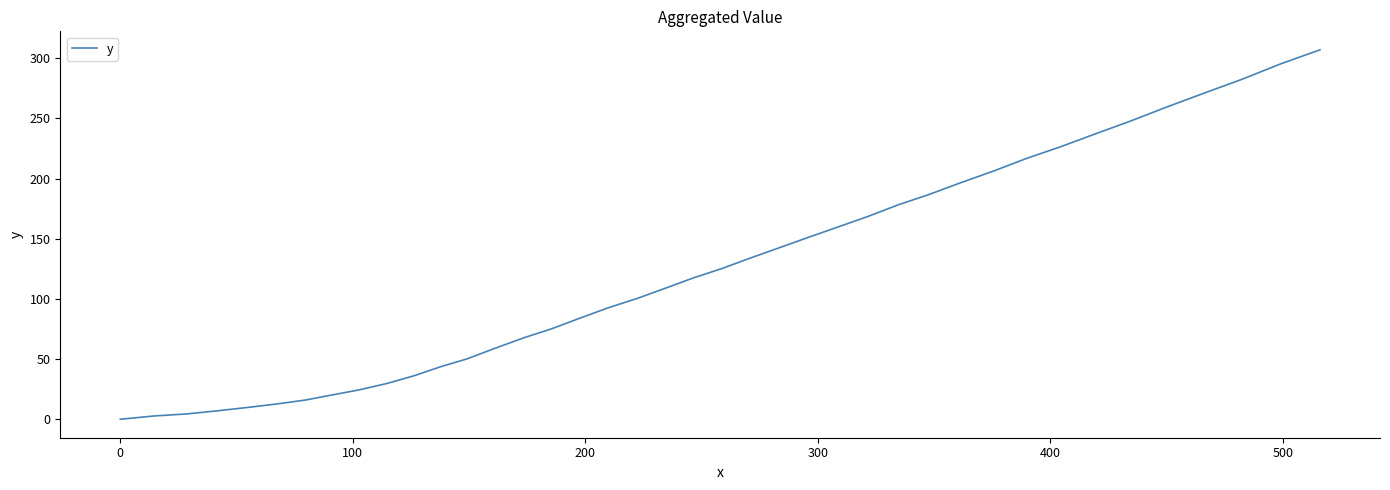

What is the difference between the maximum and minimum values?

307.1